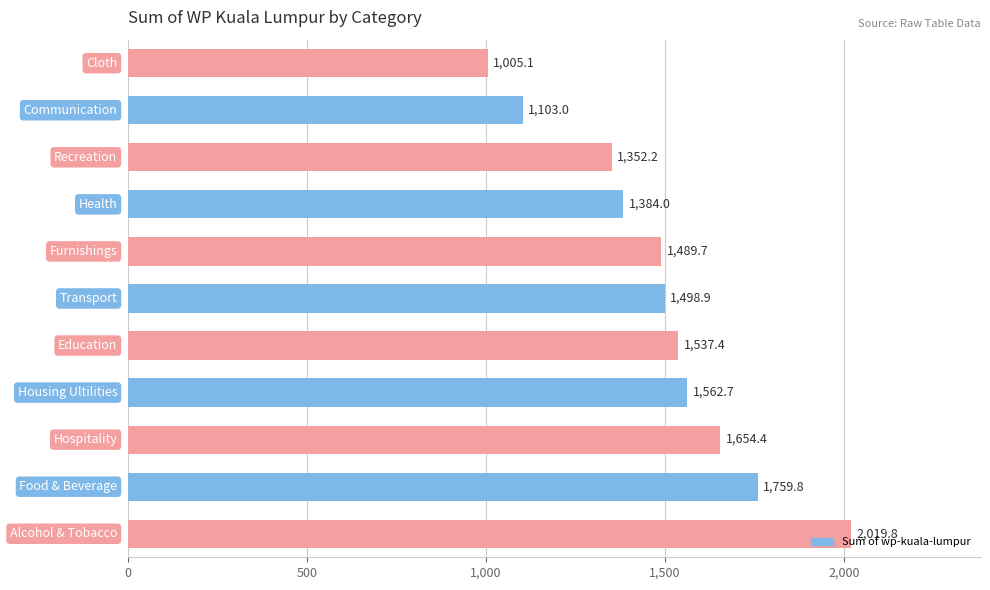

What is the smallest value displayed?

1005.1